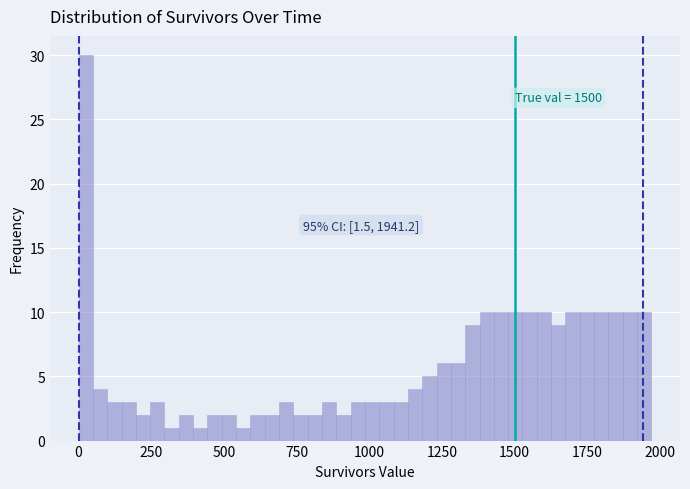

Read against the x-axis, roughly where is the centre of the tallest bar?

0